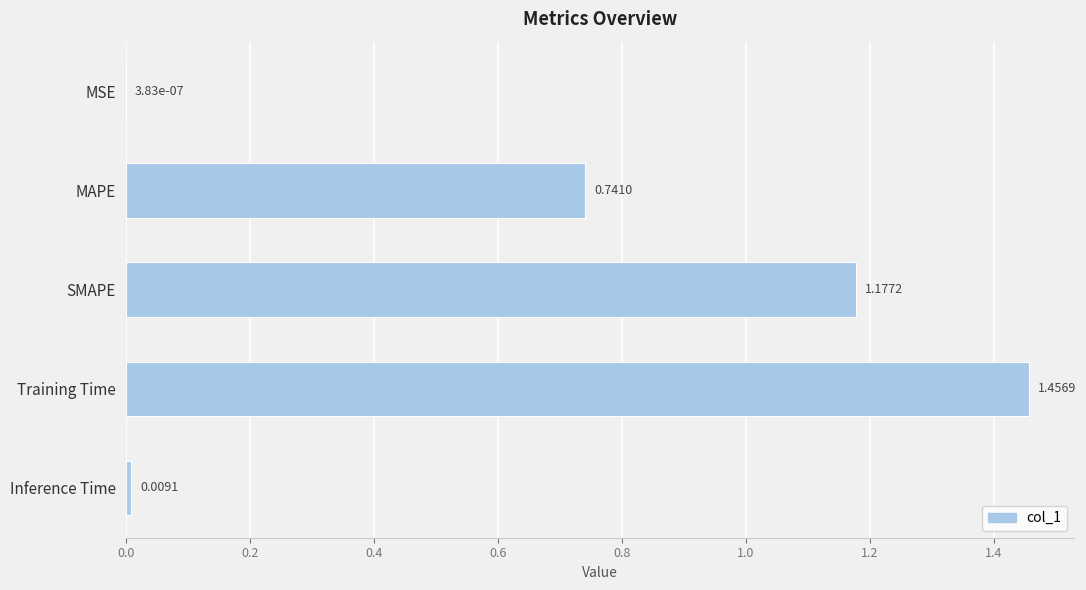

How many series are shown in this chart?

1